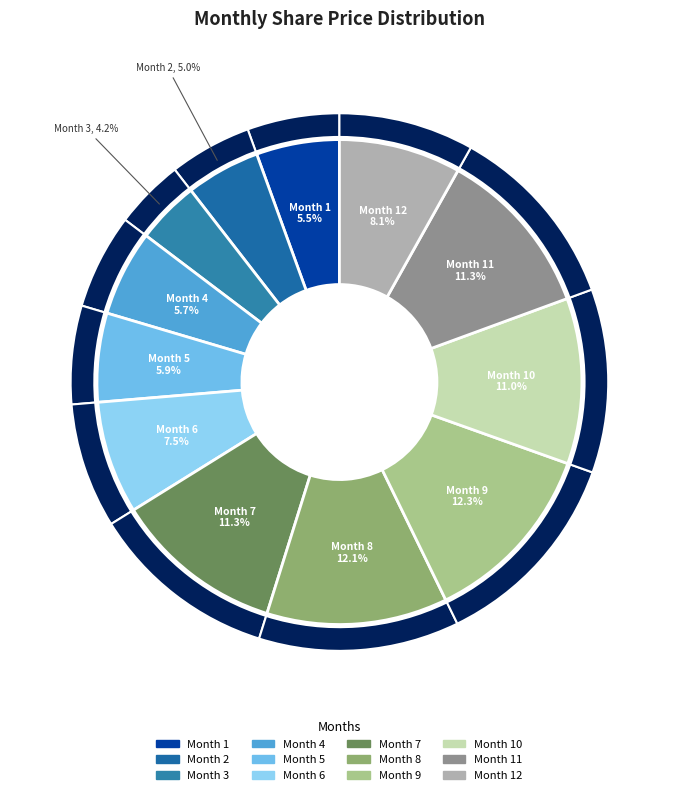

To the nearest percent, what portion does 7 represent?

11%